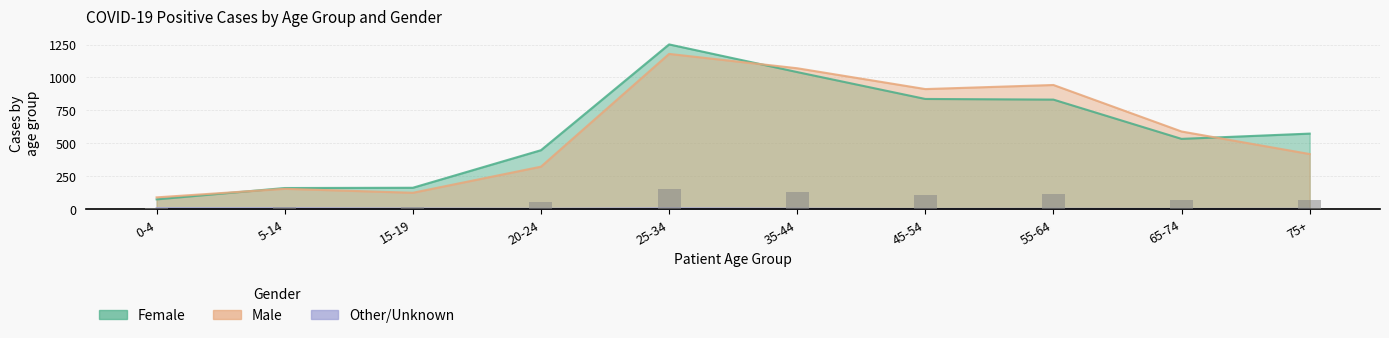

What is the label of the 9th bar from the left?

65-74